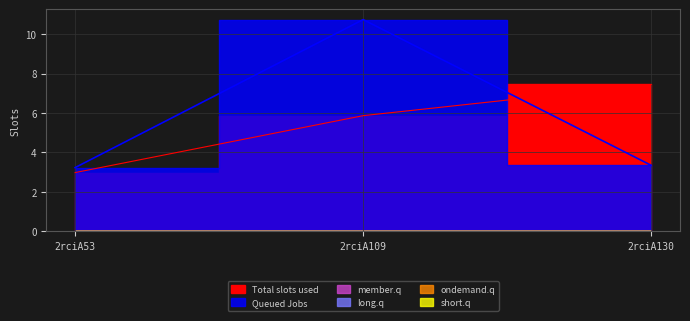

Is the value of member.q at 2rciA109 greater than the value of ondemand.q at 2rciA53?

No